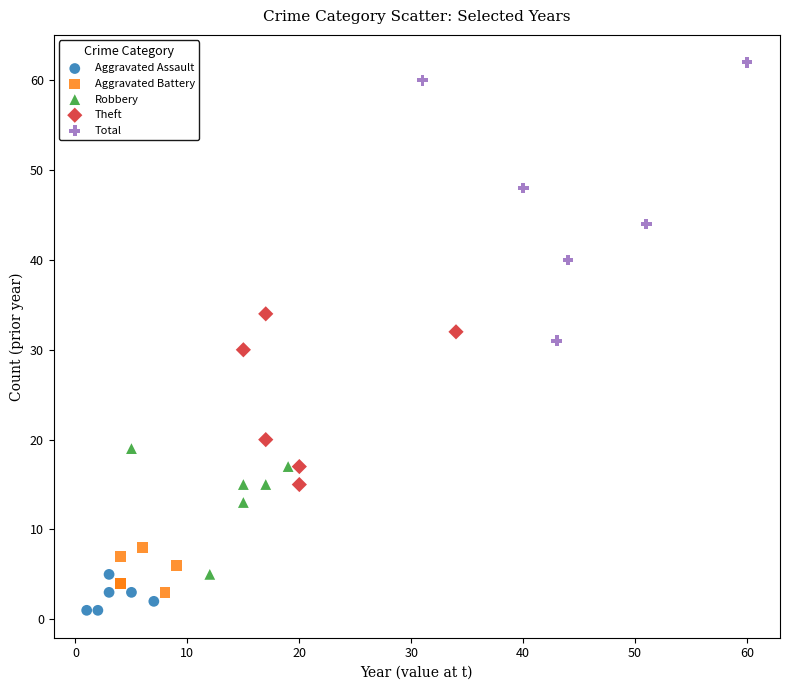

Which series reaches the maximum Y coordinate?

Total